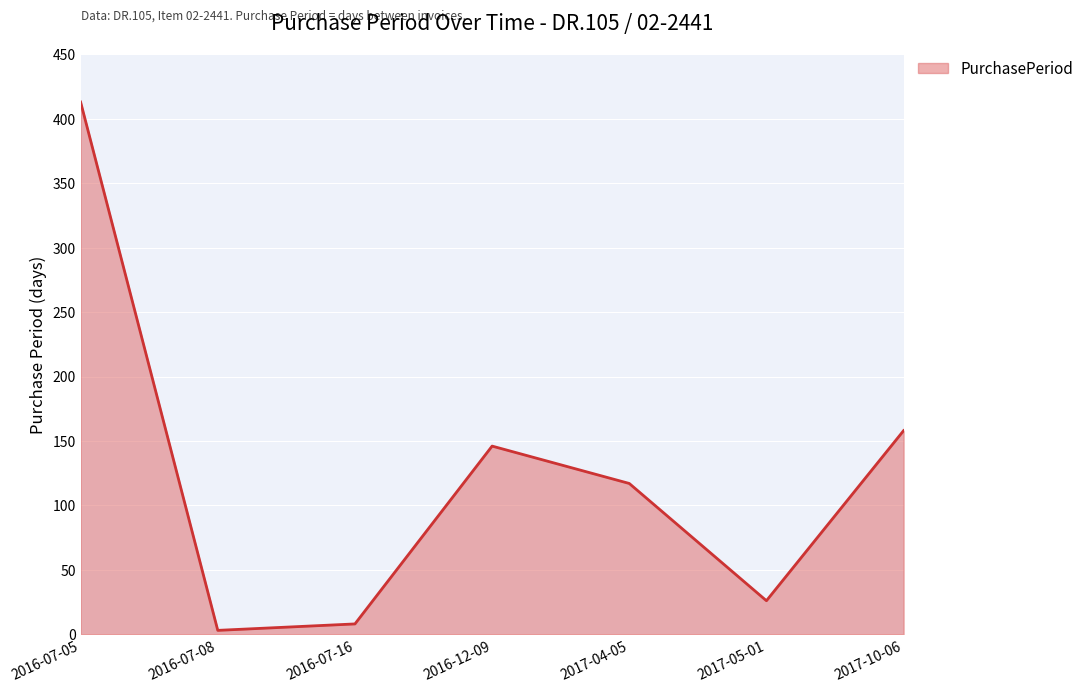

List the labels in order of value, smallest first.

2016-07-08, 2016-07-16, 2017-05-01, 2017-04-05, 2016-12-09, 2017-10-06, 2016-07-05